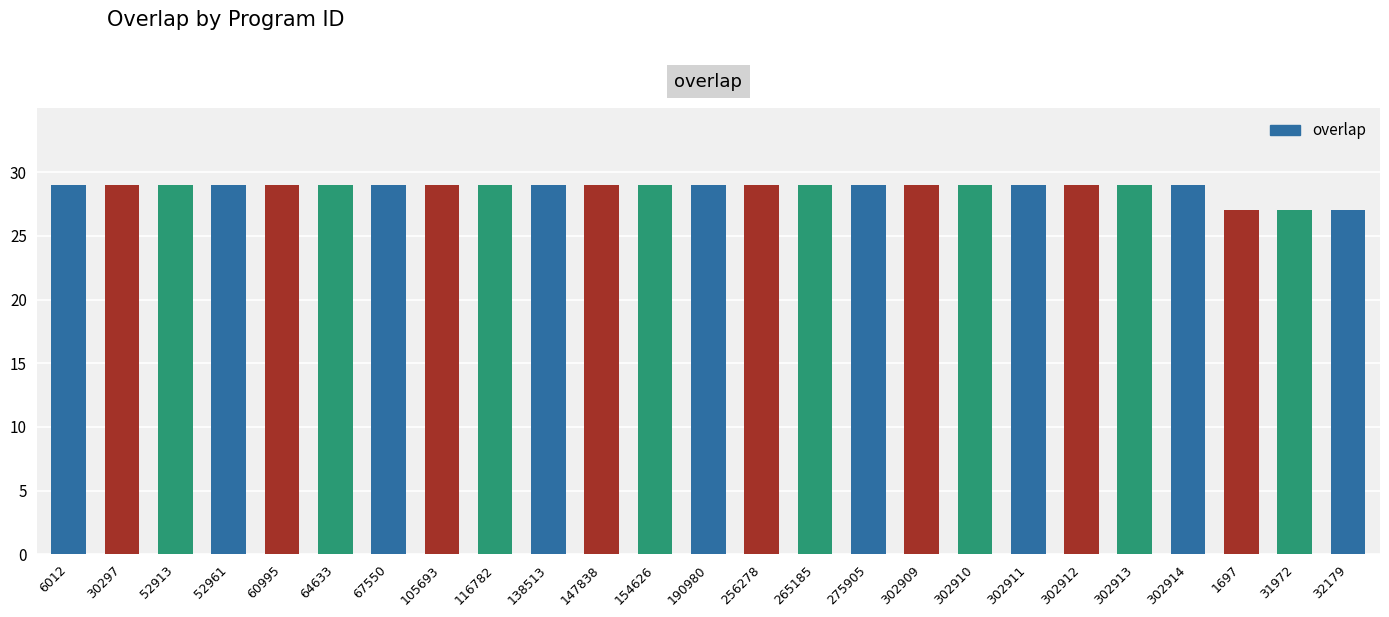

How many data points does each series have?

25